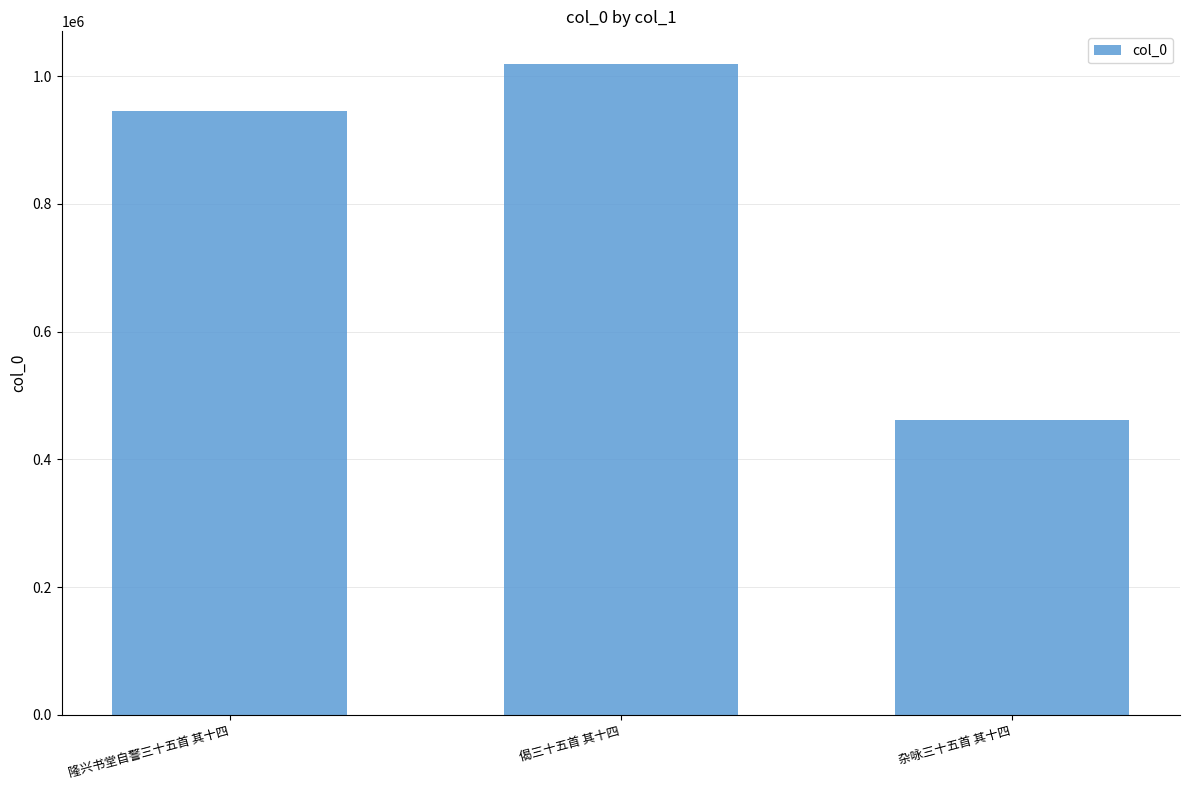

Reading left to right, extract all data points from this chart.

隆兴书堂自警三十五首 其十四=944511	偈三十五首 其十四=1018984	杂咏三十五首 其十四=461701